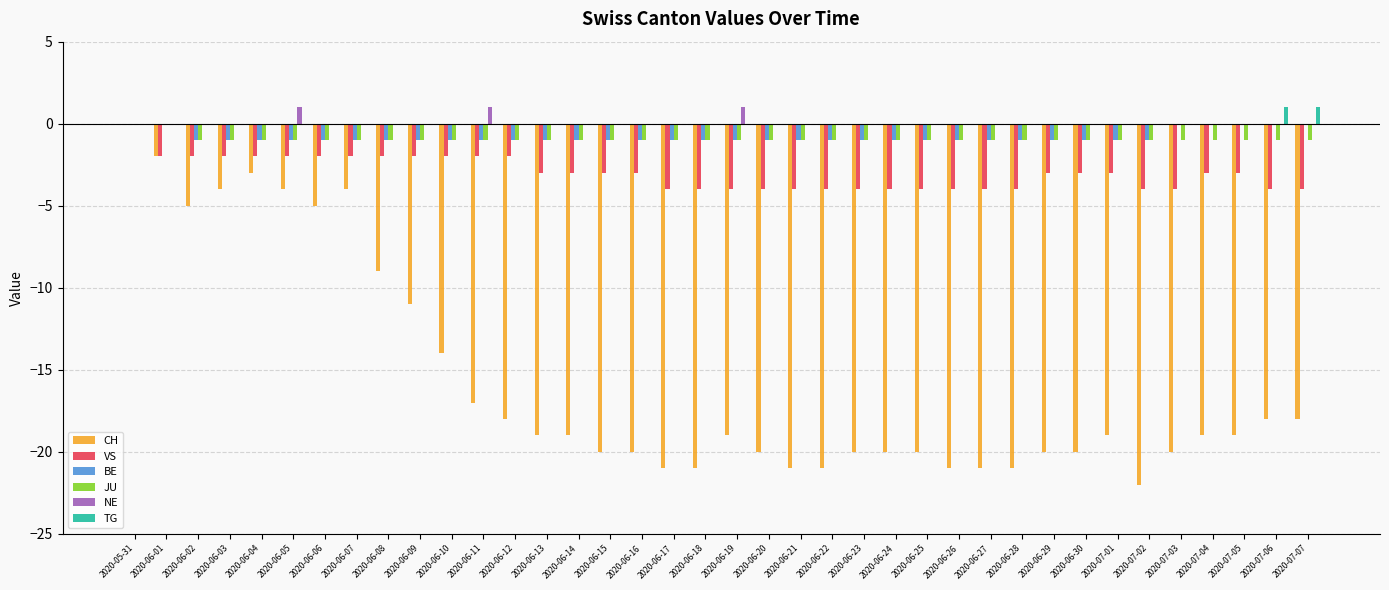

Is the value of VS at 2020-06-25 greater than the value of BE at 2020-06-24?

No